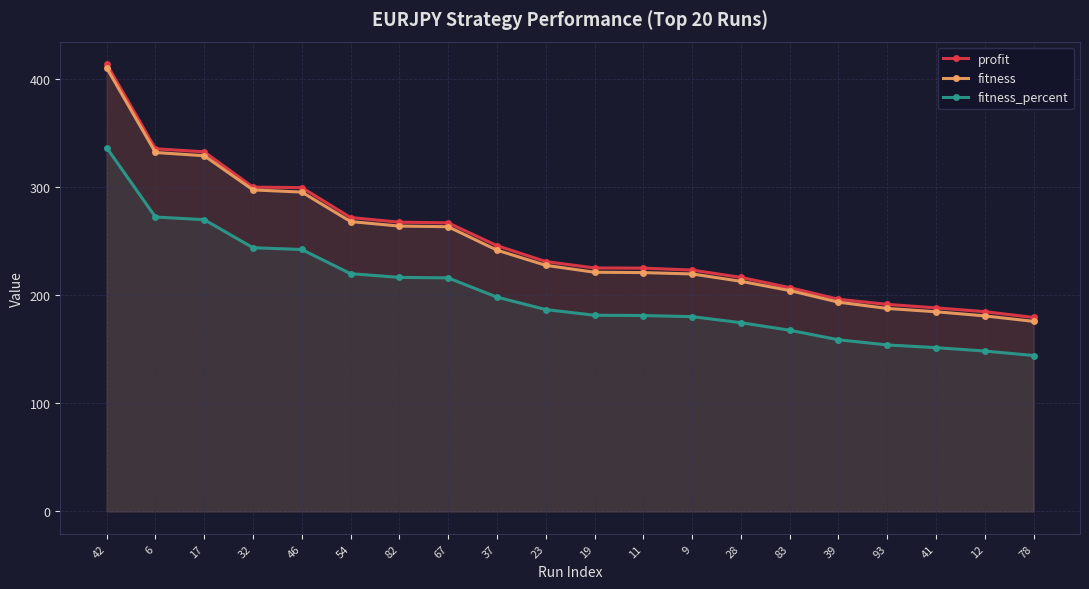

Is the value of fitness_percent at 41 greater than the value of profit at 46?

No